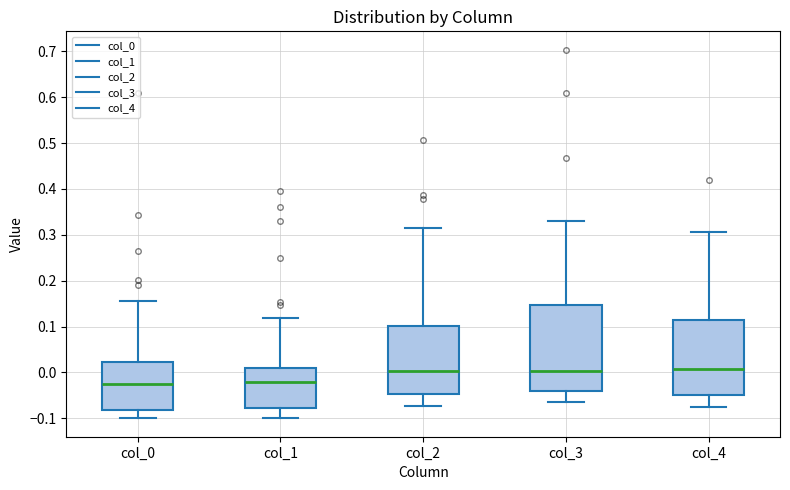

Reading left to right, transcribe this box plot: for each box, give where its median line is, the range the box spans, and where its two whiskers end, as read against the y-axis. The values are not printed on the chart, so give them approximately, as read against the axis.

col_0: median -0.02, box -0.08 to 0.02, whiskers -0.10 to 0.15
col_1: median -0.02, box -0.08 to 0.01, whiskers -0.10 to 0.12
col_2: median 0.00, box -0.05 to 0.10, whiskers -0.07 to 0.32
col_3: median 0.00, box -0.04 to 0.15, whiskers -0.06 to 0.33
col_4: median 0.01, box -0.05 to 0.12, whiskers -0.08 to 0.31